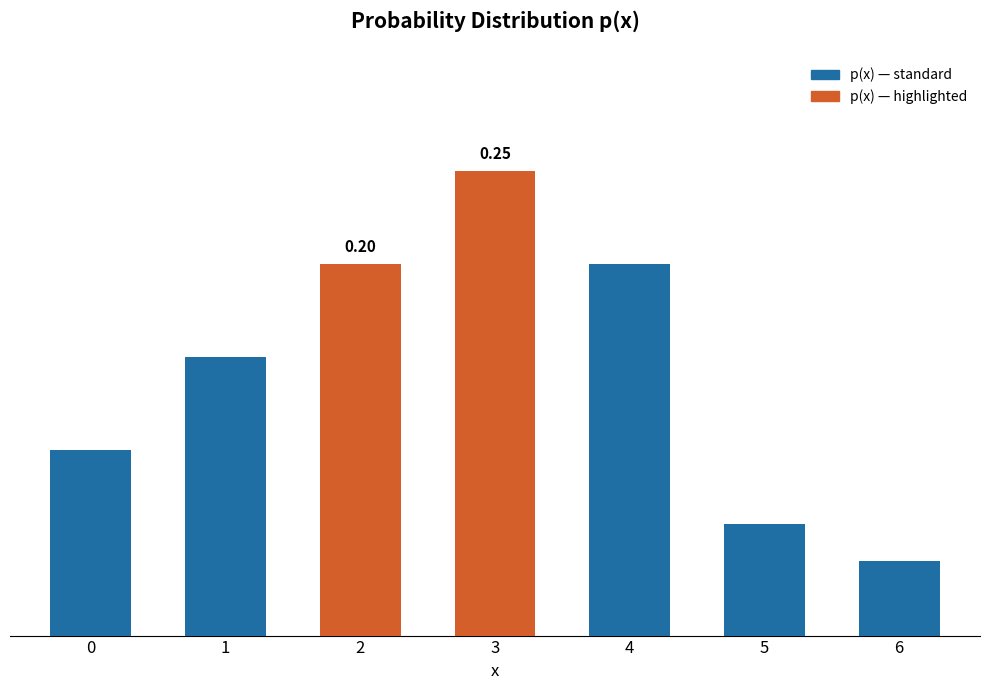

What is the difference between the values at 1 and 6?

0.1